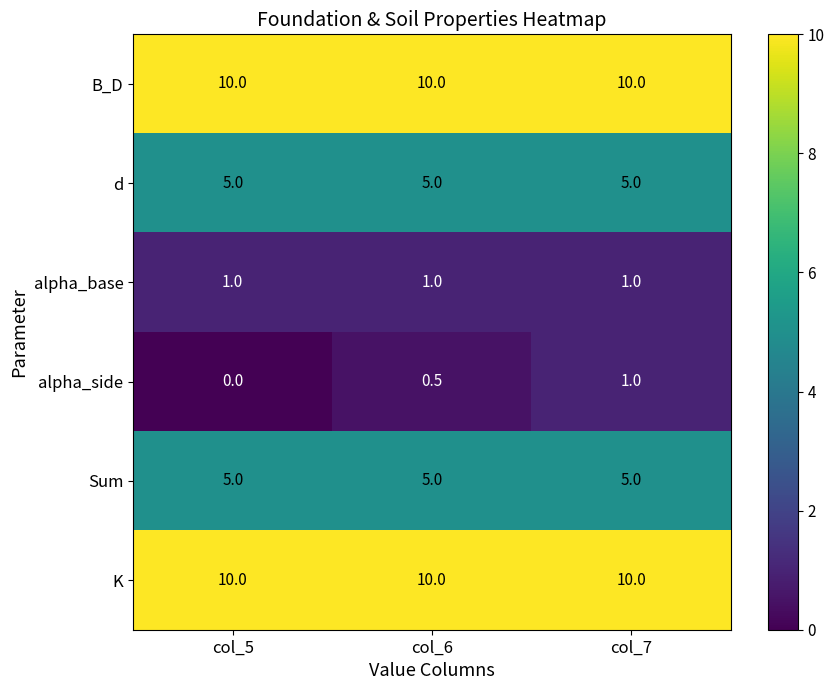

How many series are shown in this chart?

6